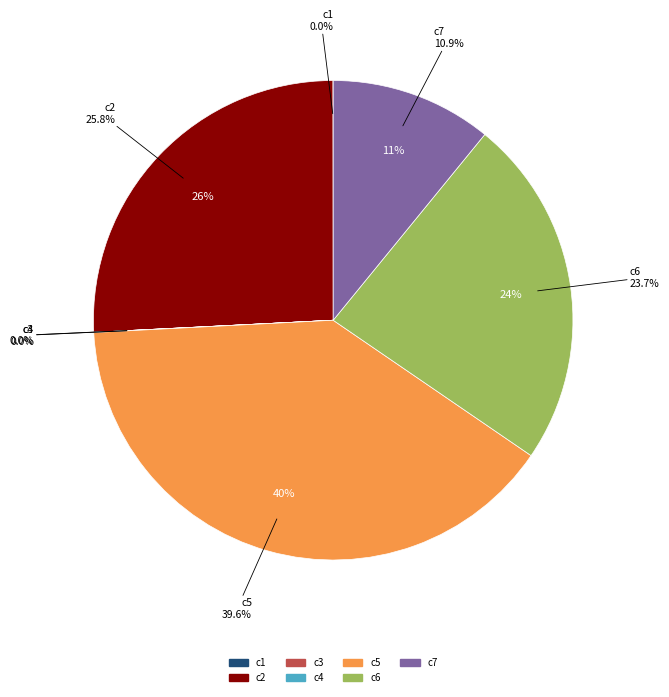

Which category has the biggest portion of the pie?

c5